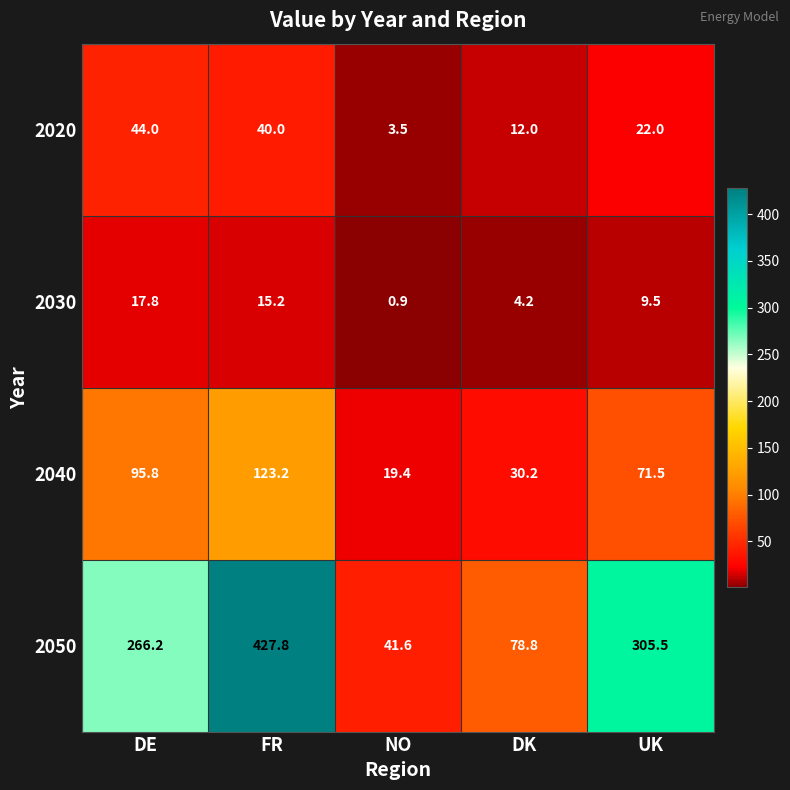

Reading left to right, list all the values displayed in this chart.

2020: 44.0	40.0	3.5	12.0	22.0
2030: 17.8	15.2	0.9	4.2	9.5
2040: 95.8	123.2	19.4	30.2	71.5
2050: 266.2	427.8	41.6	78.8	305.5